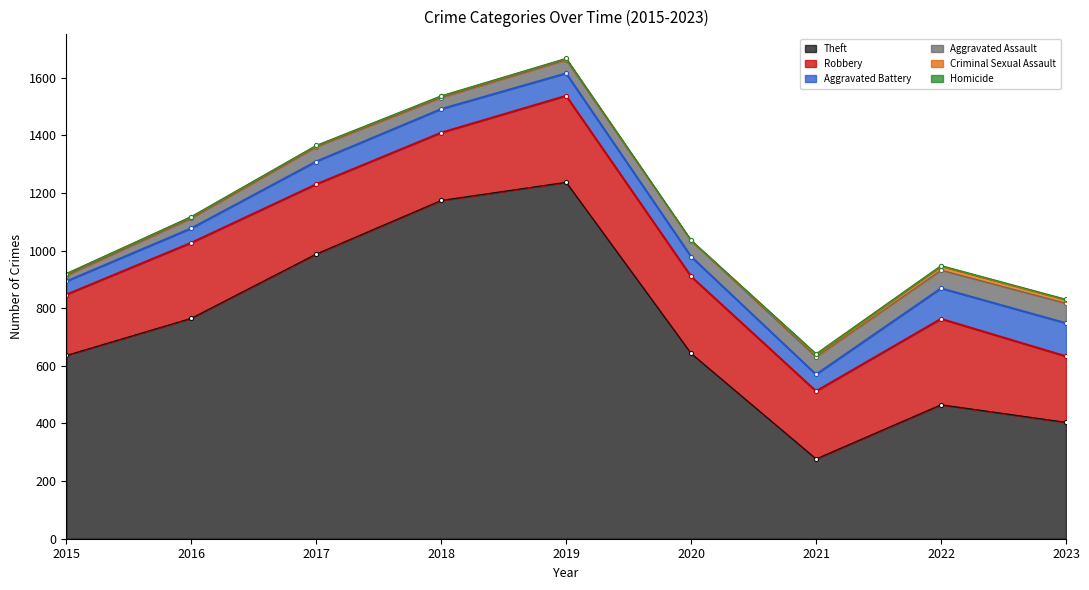

How many positive values does the Homicide series have?

8